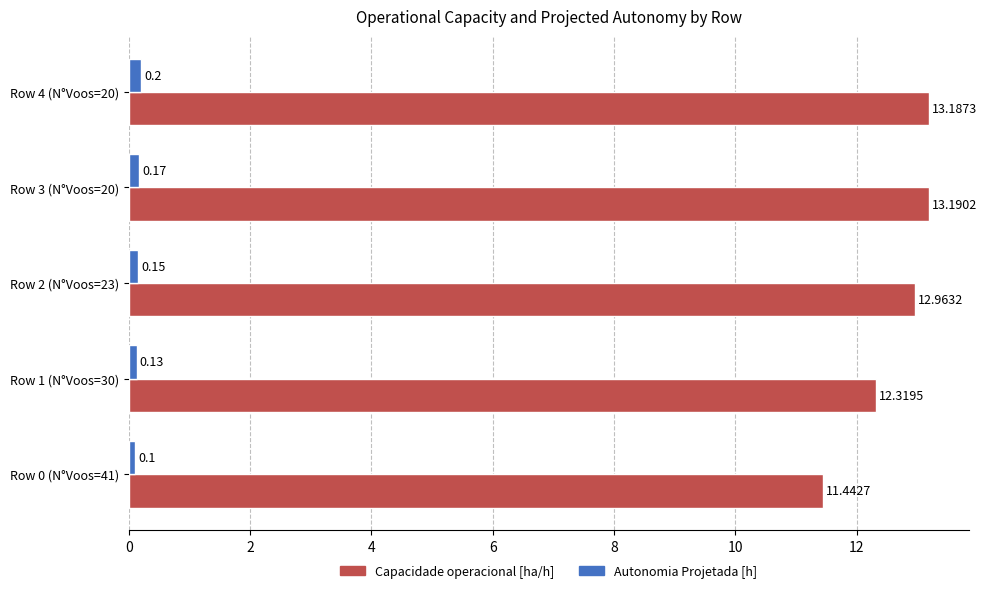

What is the difference between the maximum and minimum values in the Autonomia Projetada [h] series?

0.1